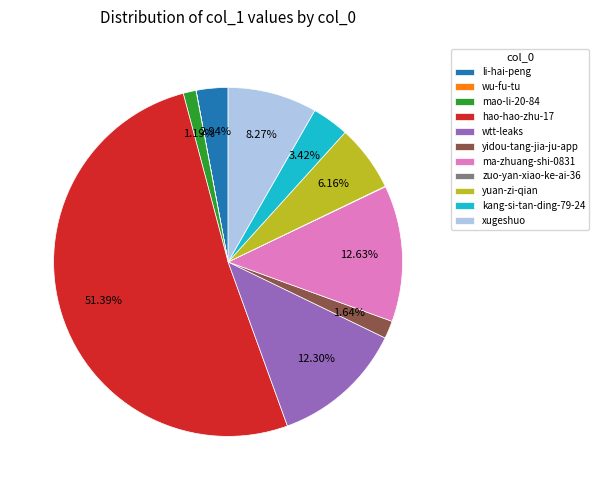

How much of the chart is everything except ma-zhuang-shi-0831?

87.4%